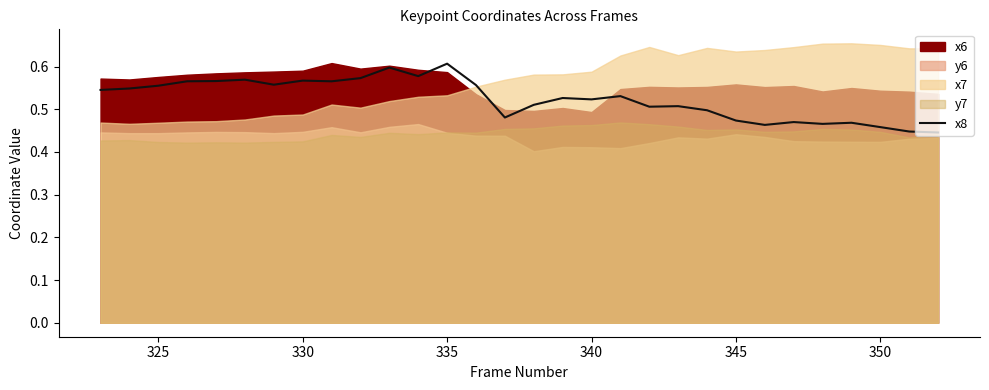

What is the greatest value displayed?

0.6